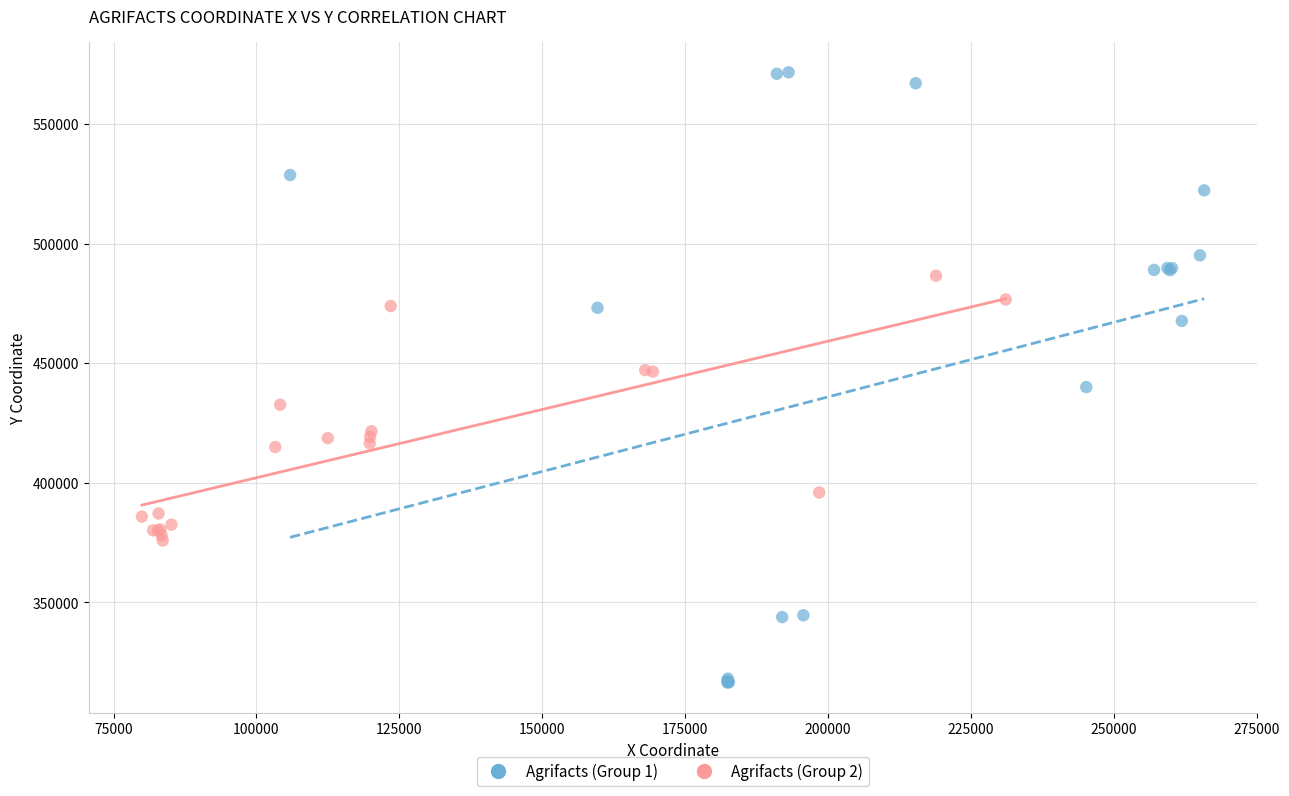

Which series reaches the maximum Y coordinate?

Agrifacts (Group 1)